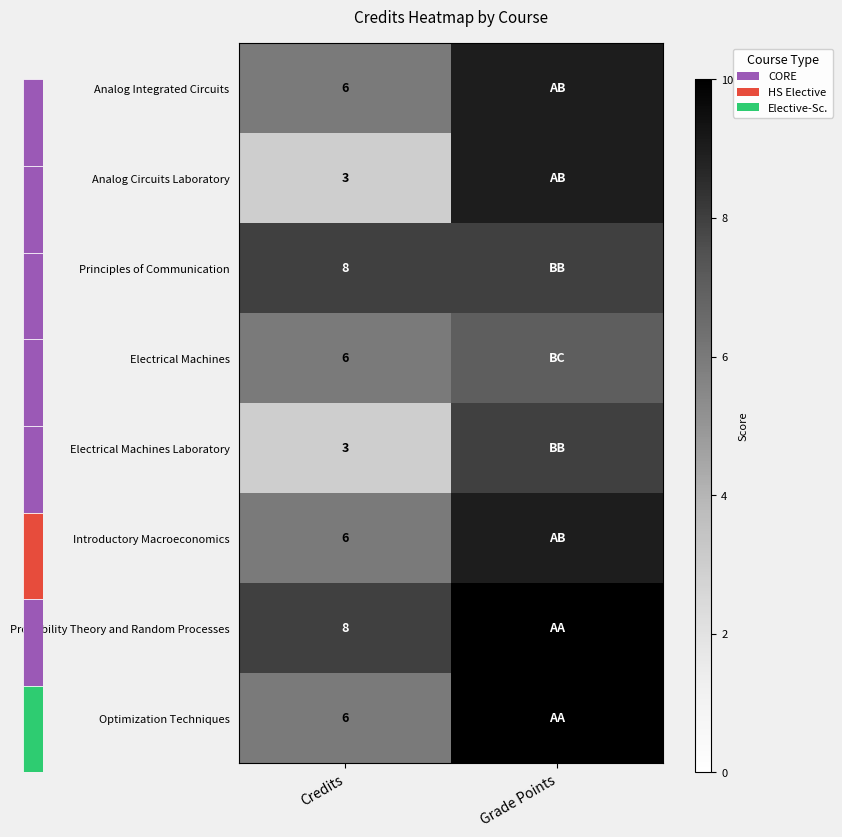

The value of Electrical Machines Laboratory at Credits is 5. True or false?

False